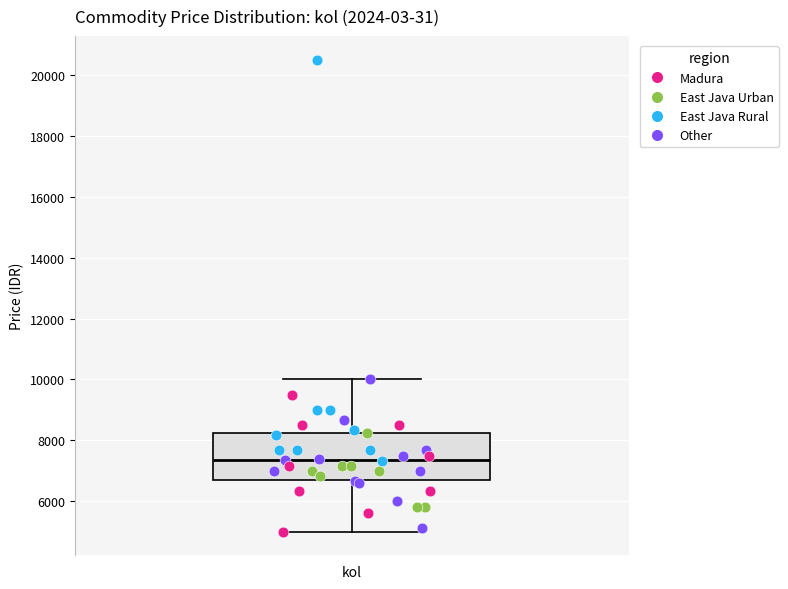

Where does the lower whisker of the box for kol end on the y-axis? The values are not printed on the chart, so give them approximately, as read against the axis.

5000